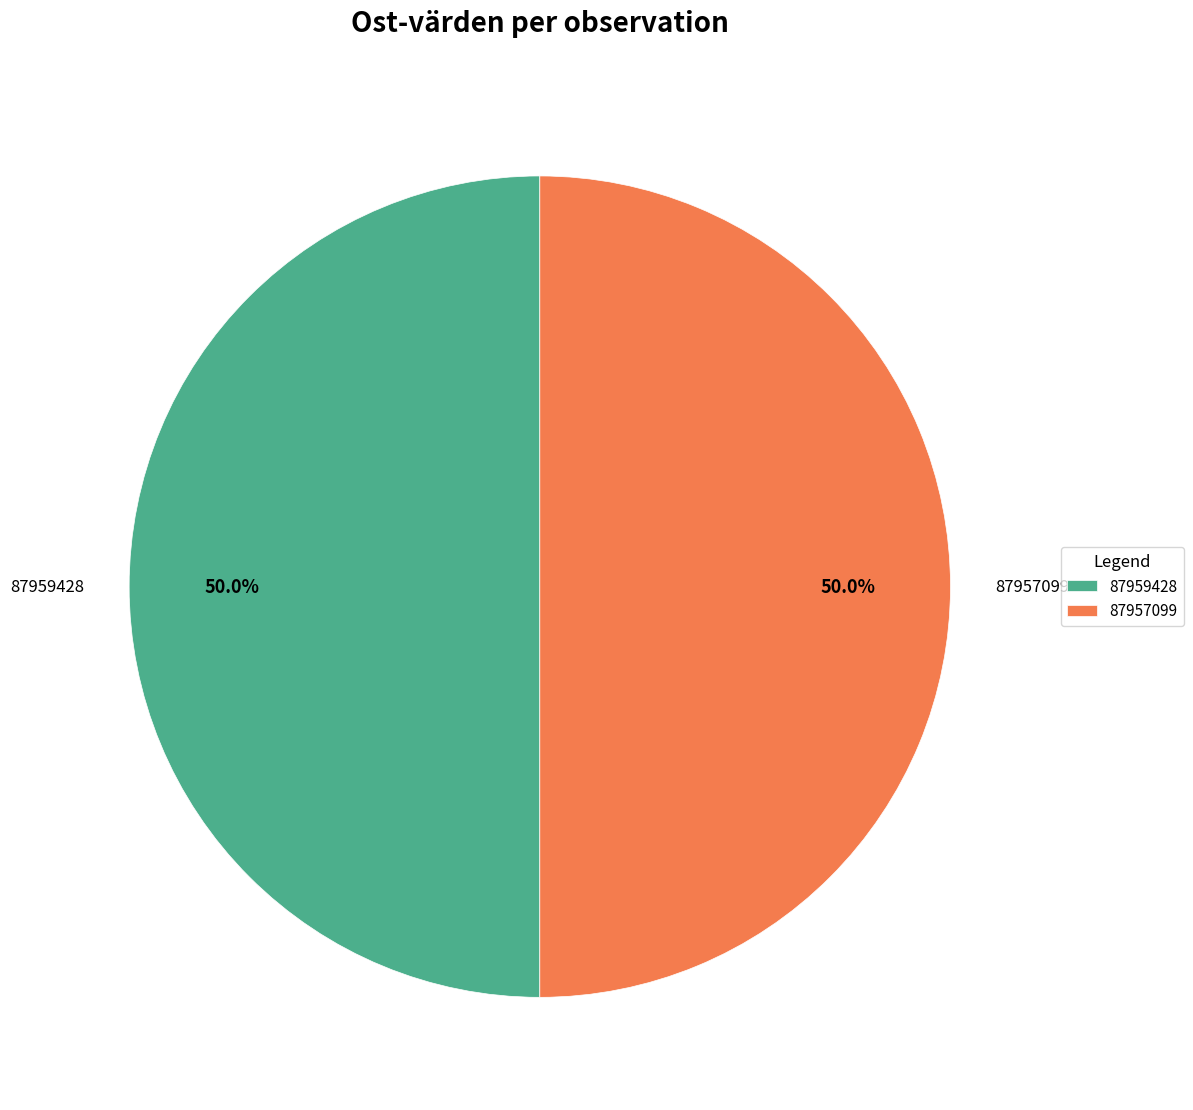

True or false: 87959428 accounts for 50% of the total.

True